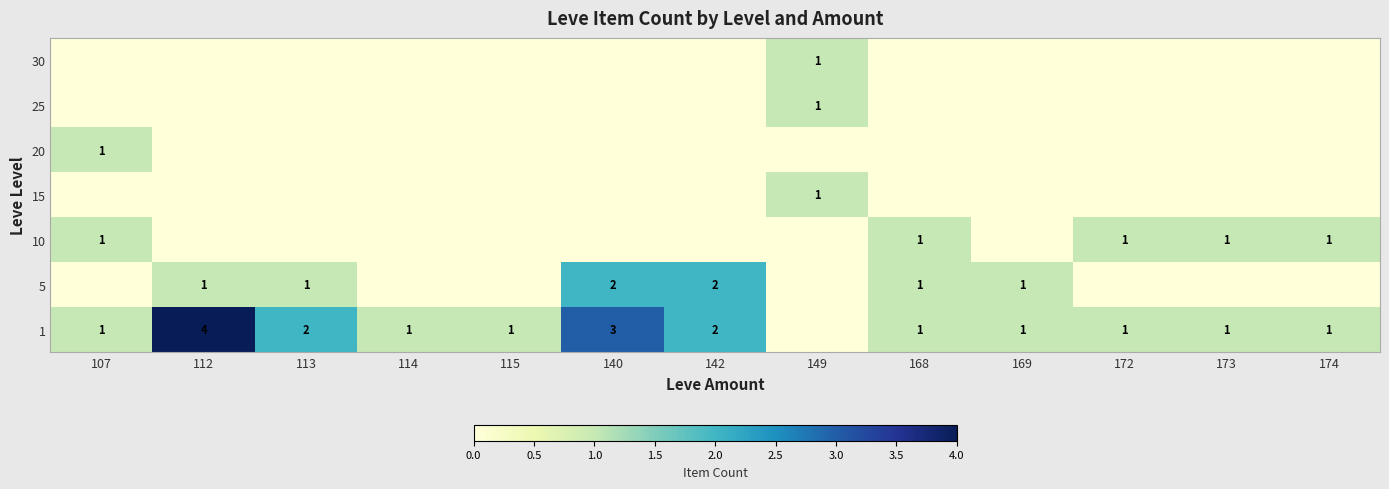

The value of 1 at 107 is 0. True or false?

False